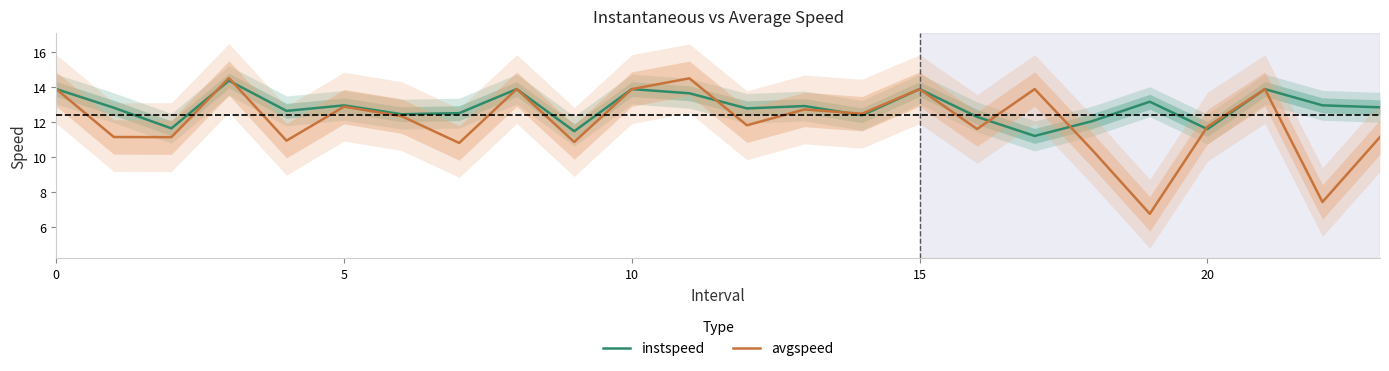

What is the difference between the maximum and second lowest values in the avgspeed series?

7.1